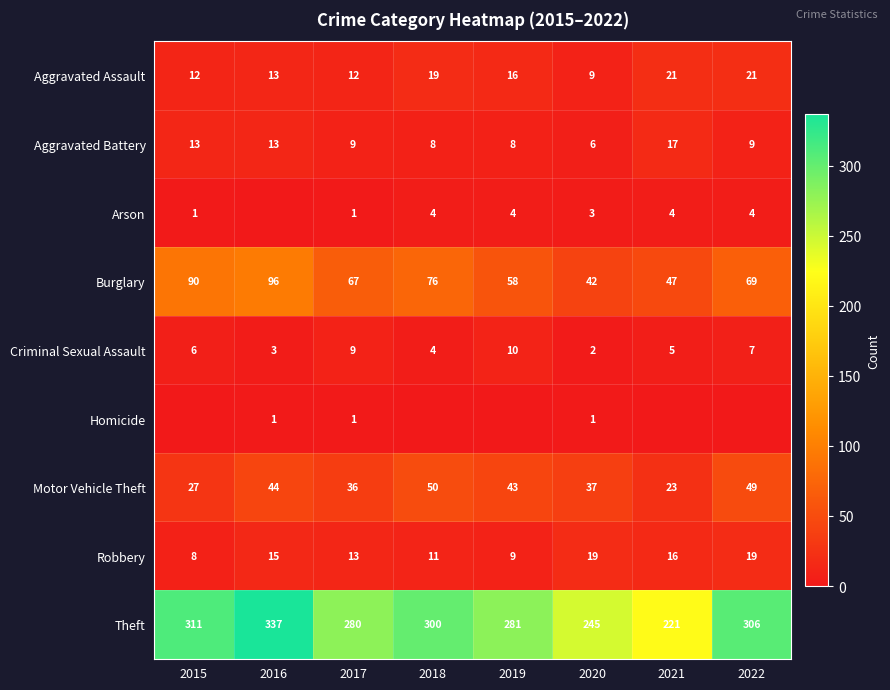

How many values in the Theft series are below 300?

4